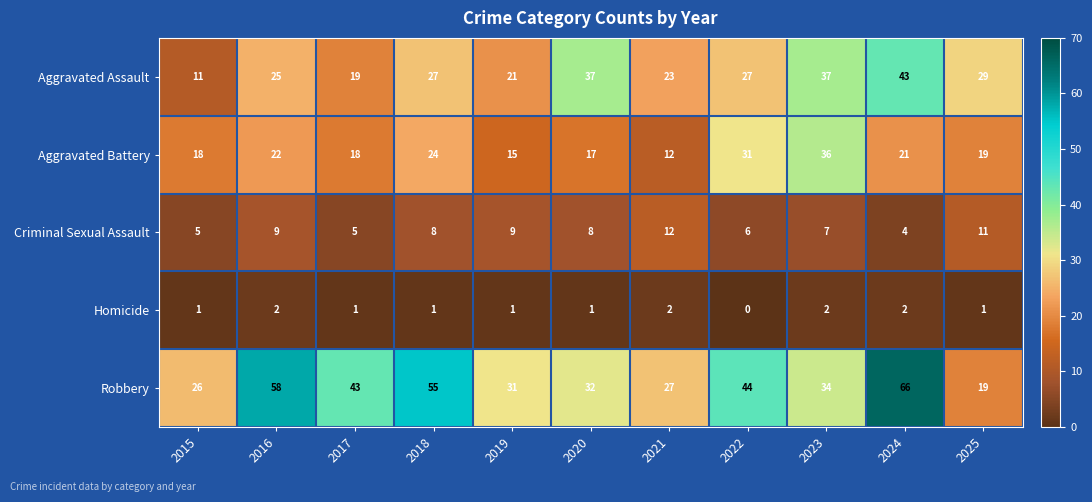

True or false: Homicide has a value of 0 at 2017.

False